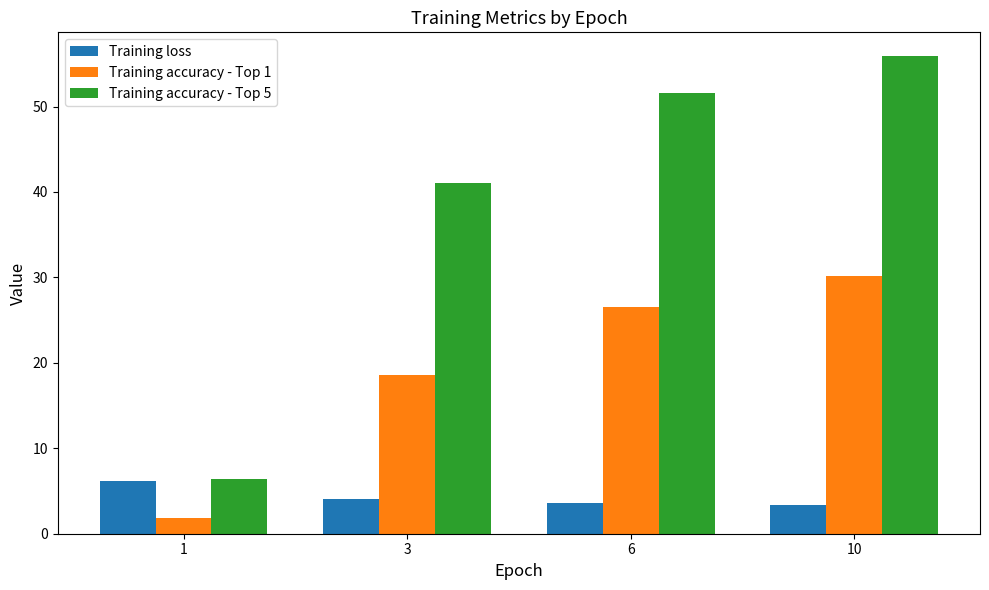

What is the sum of the Training loss values at 3 and 10?

7.4